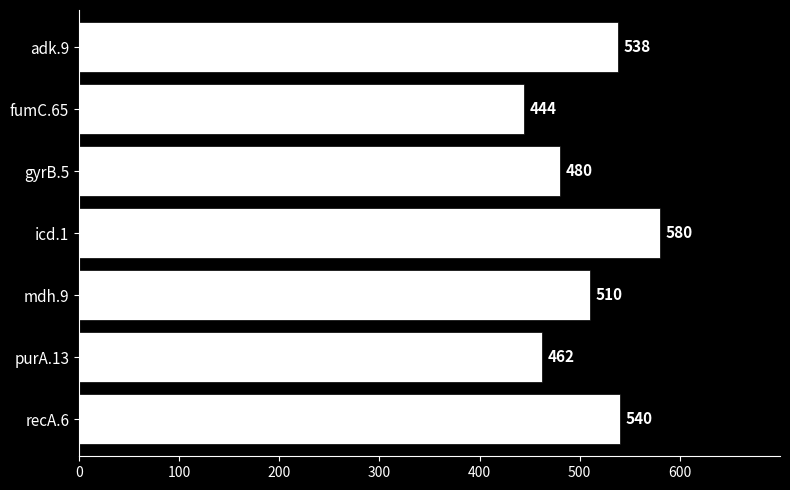

What is the difference between the second highest and second lowest values?

78